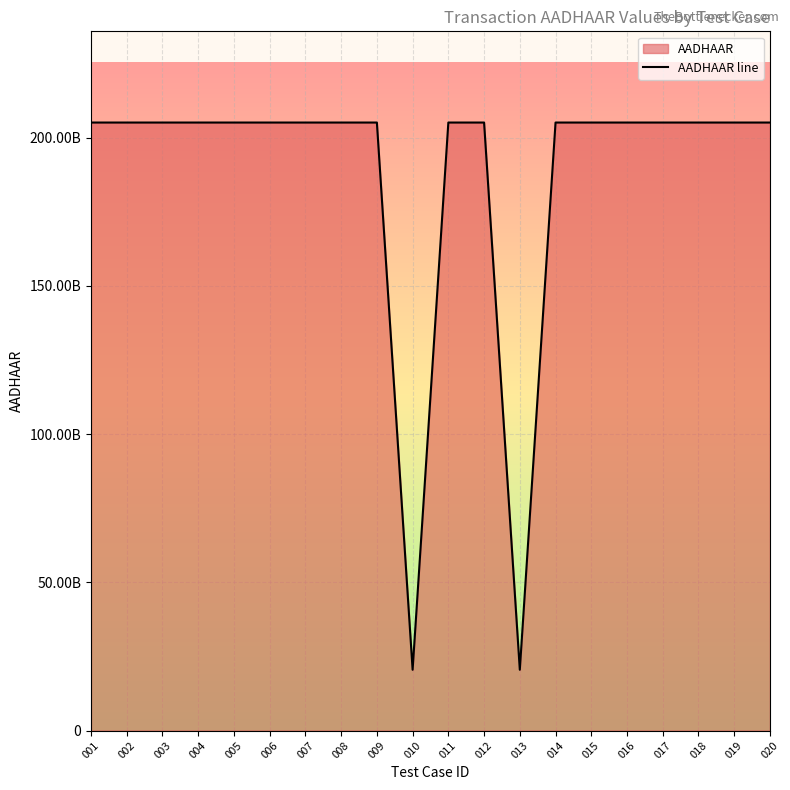

Between 002 and 010, which is larger?

002